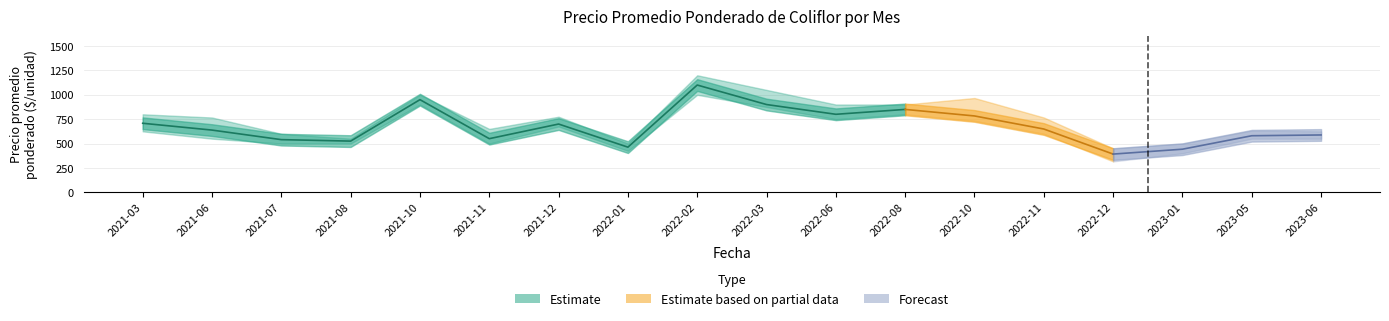

How many data points in Precio máximo are above 767?

8